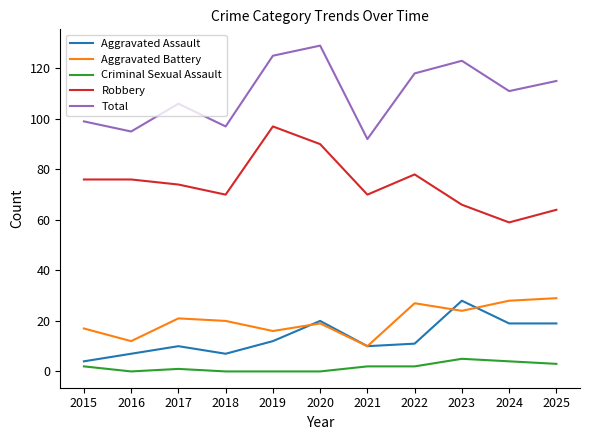

Is it true that Robbery equals 76 at 2016?

True